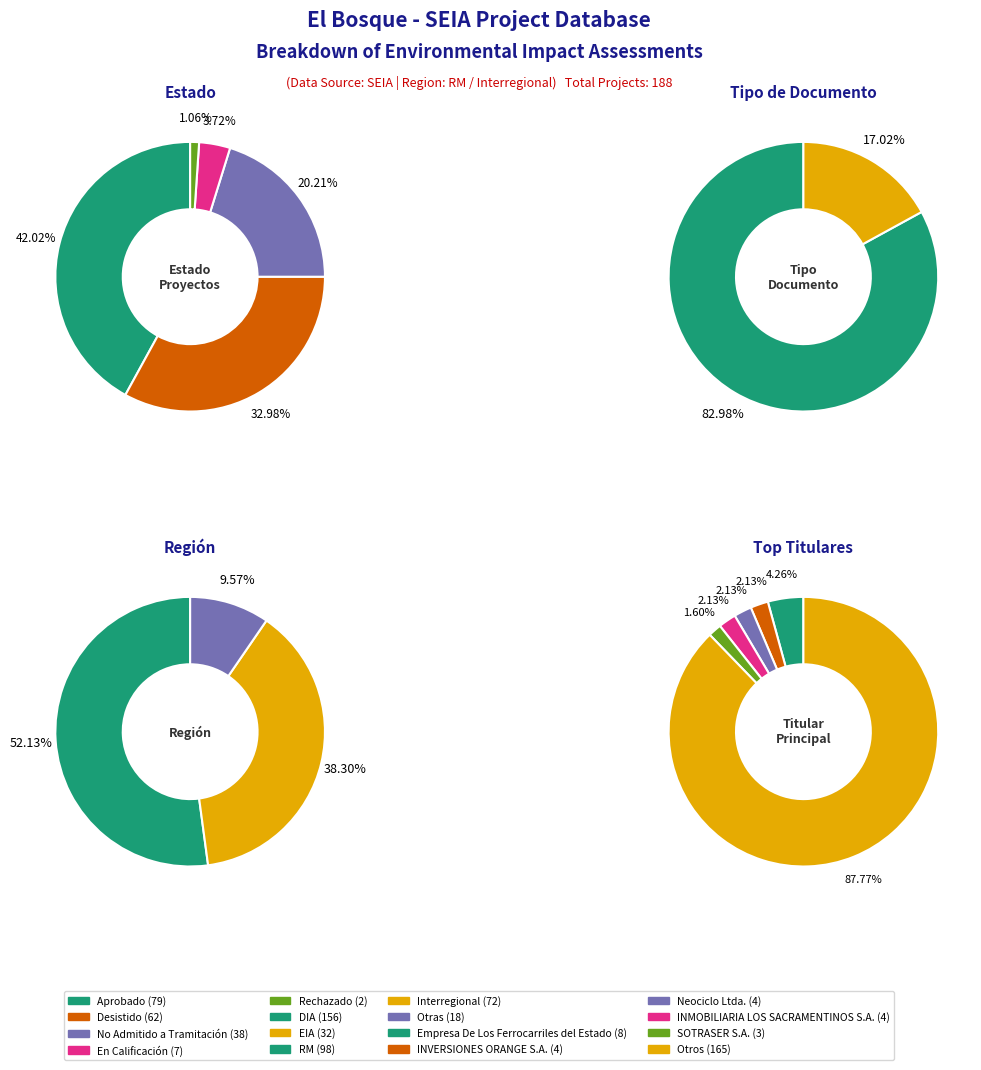

What is the difference between the highest and lowest values at Aprobado?

79